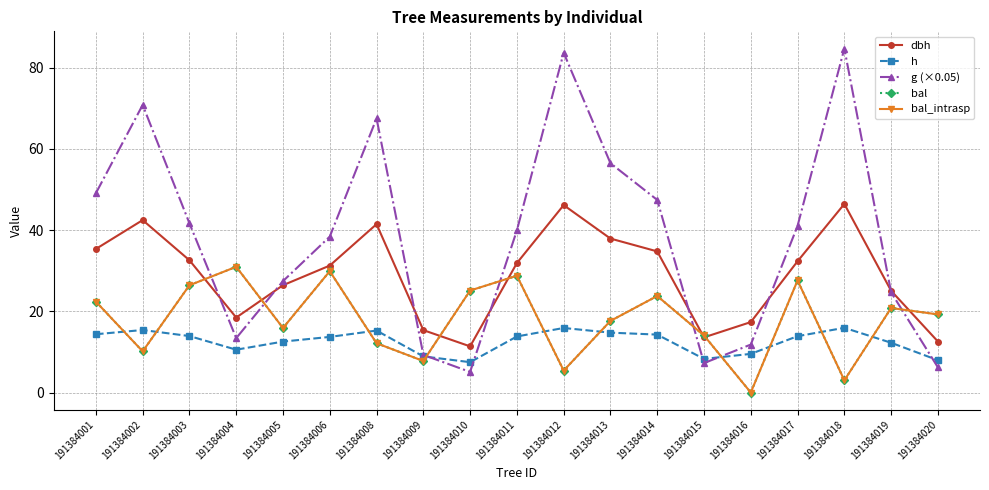

Where is the first local maximum for g (×0.05)?

191384002